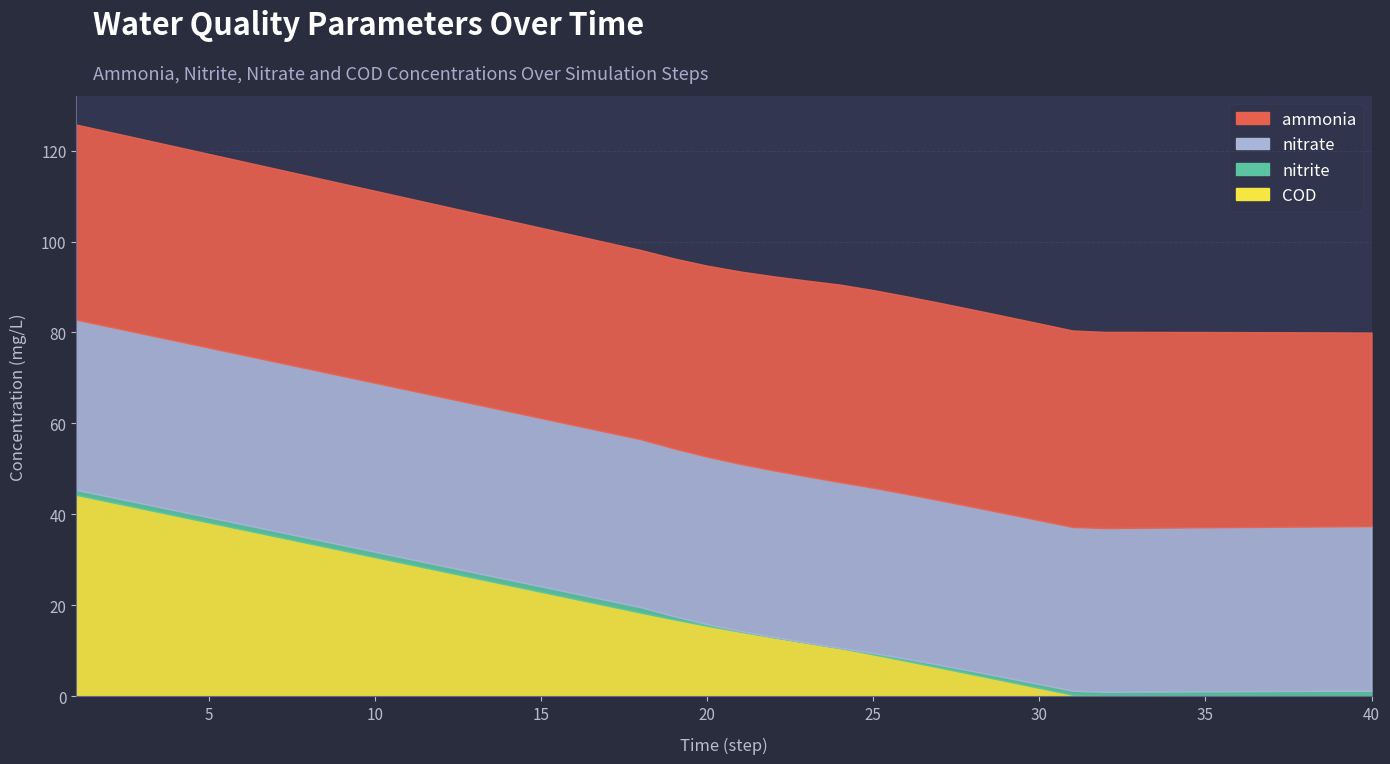

Reading right to left, what are all the values shown in this chart?

ammonia: 42.6	42.7	42.7	42.8	42.9	43.0	43.0	43.1	43.2	43.2	43.3	43.3	43.4	43.4	43.5	43.5	43.5	43.1	42.7	42.3	42.0	41.8	41.6	41.7	41.8	41.9	41.9	42.0	42.1	42.2	42.2	42.3	42.4	42.5	42.5	42.6	42.7	42.8	42.8	42.9
nitrite: 1.2	1.2	1.2	1.1	1.1	1.1	1.0	1.0	0.9	0.9	0.8	0.8	0.7	0.6	0.5	0.3	0.0	0.0	0.1	0.2	0.4	0.7	1.2	1.2	1.2	1.2	1.2	1.2	1.2	1.2	1.2	1.2	1.2	1.2	1.2	1.2	1.2	1.1	1.1	1.1
nitrate: 36.2	36.2	36.1	36.1	36.1	36.1	36.1	36.0	36.0	36.0	36.1	36.1	36.1	36.2	36.3	36.3	36.5	36.6	36.7	36.8	36.8	36.9	36.9	37.0	37.0	37.0	37.0	37.1	37.1	37.1	37.2	37.2	37.2	37.2	37.3	37.3	37.3	37.4	37.4	37.4
COD: 0.0	0.0	0.0	0.0	0.0	0.0	0.0	0.0	0.0	0.3	1.8	3.3	4.8	6.3	7.7	9.2	10.6	11.8	12.9	14.2	15.5	16.9	18.4	19.9	21.4	22.9	24.5	26.0	27.5	29.0	30.6	32.1	33.6	35.1	36.7	38.2	39.7	41.2	42.8	44.3